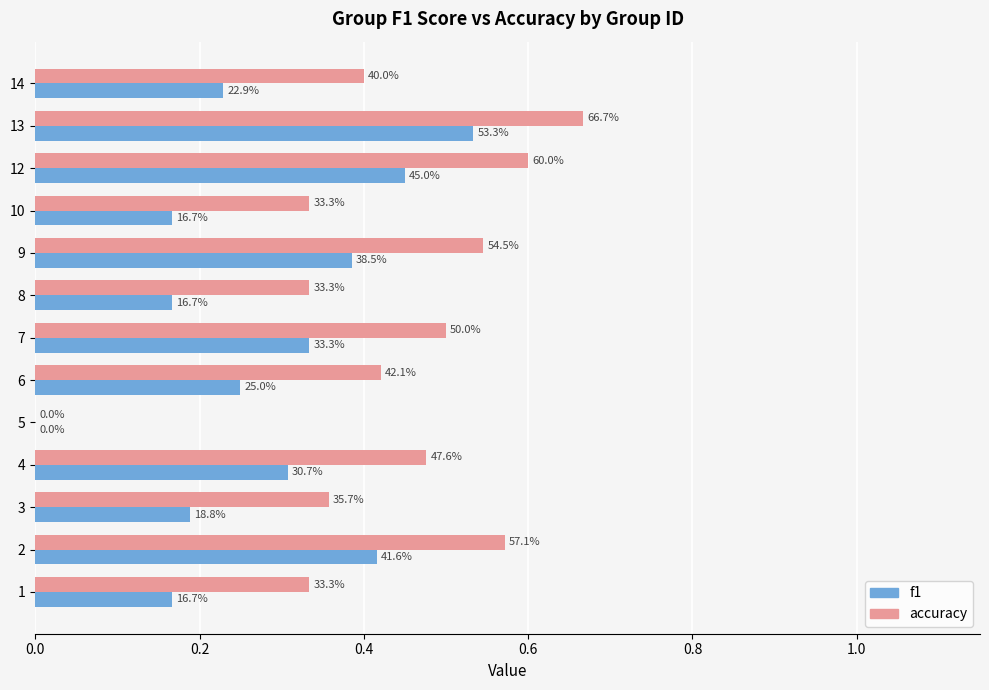

What are all the series names shown in the legend?

f1, accuracy